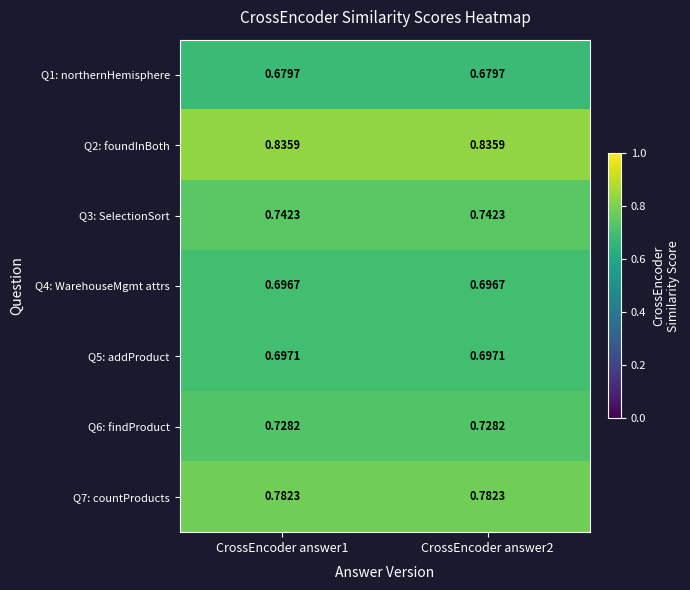

Is the value of Q3: SelectionSort at CrossEncoder answer2 greater than the value of Q5: addProduct at CrossEncoder answer2?

Yes